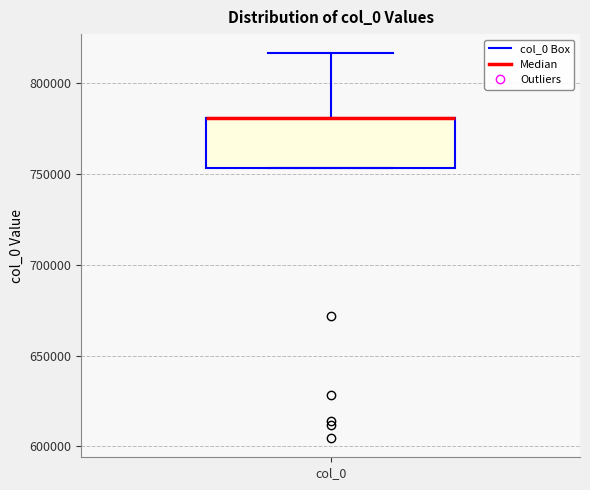

Where does the upper whisker of the box for col_0 end on the y-axis? The values are not printed on the chart, so give them approximately, as read against the axis.

815000